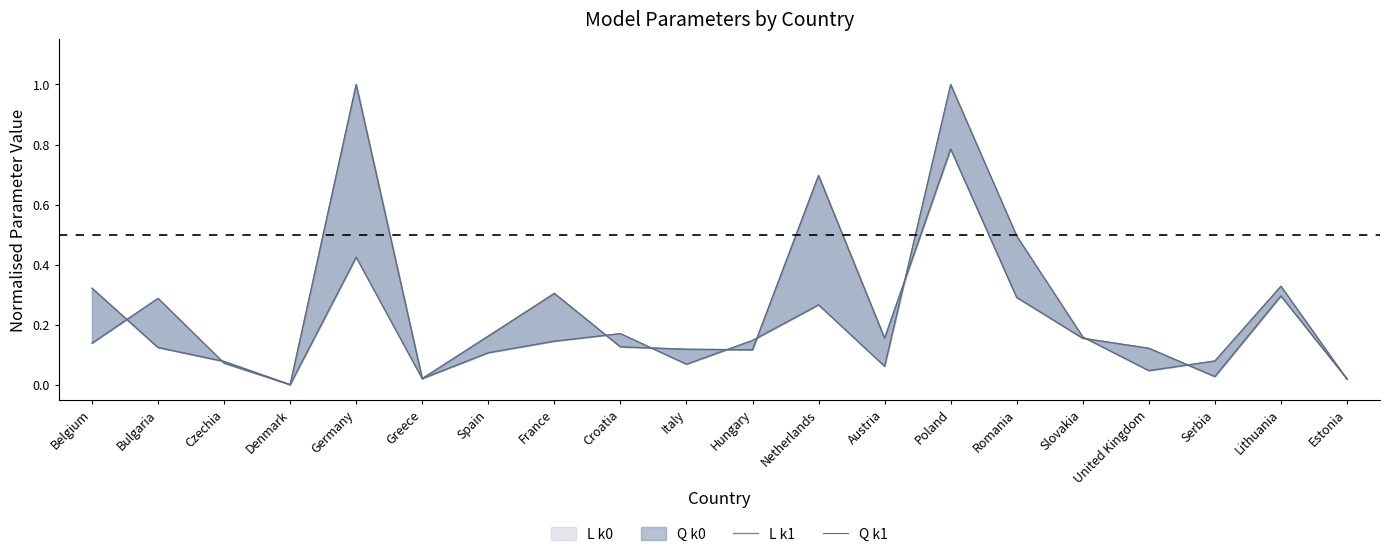

How many interior local peaks does the Q k1 series have?

5